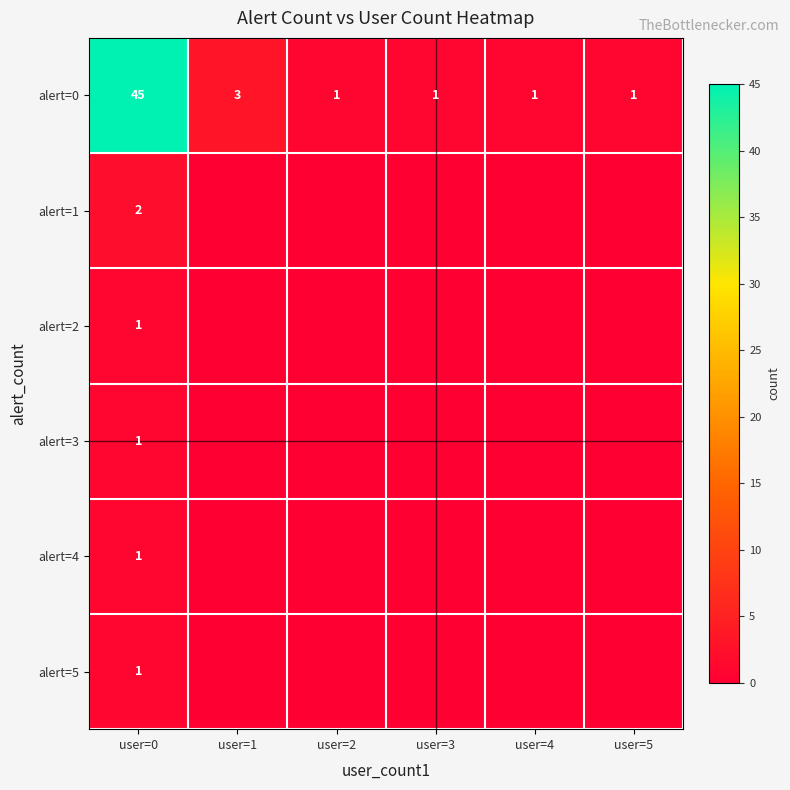

What is the maximum value for alert=0?

45